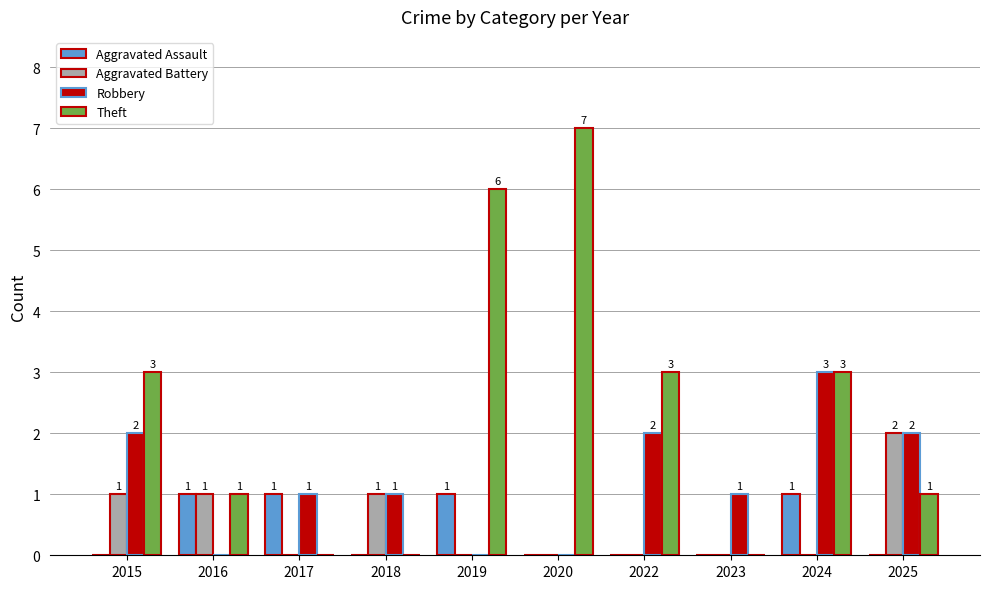

What is the greatest value displayed?

7